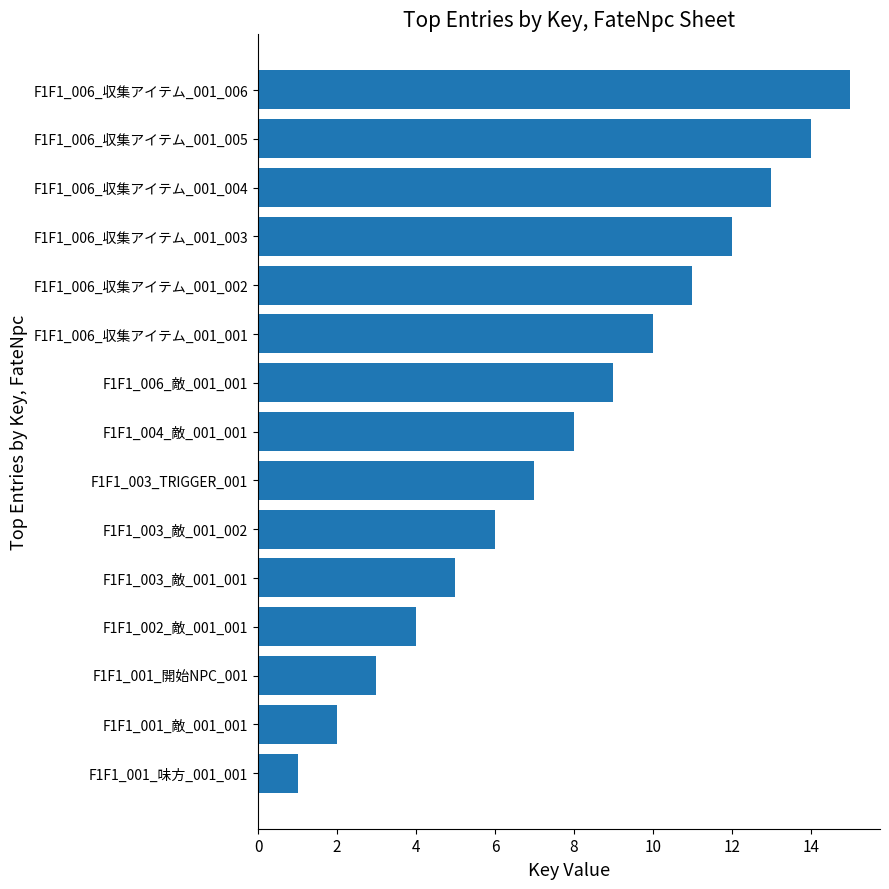

How many data points are less than 8?

7